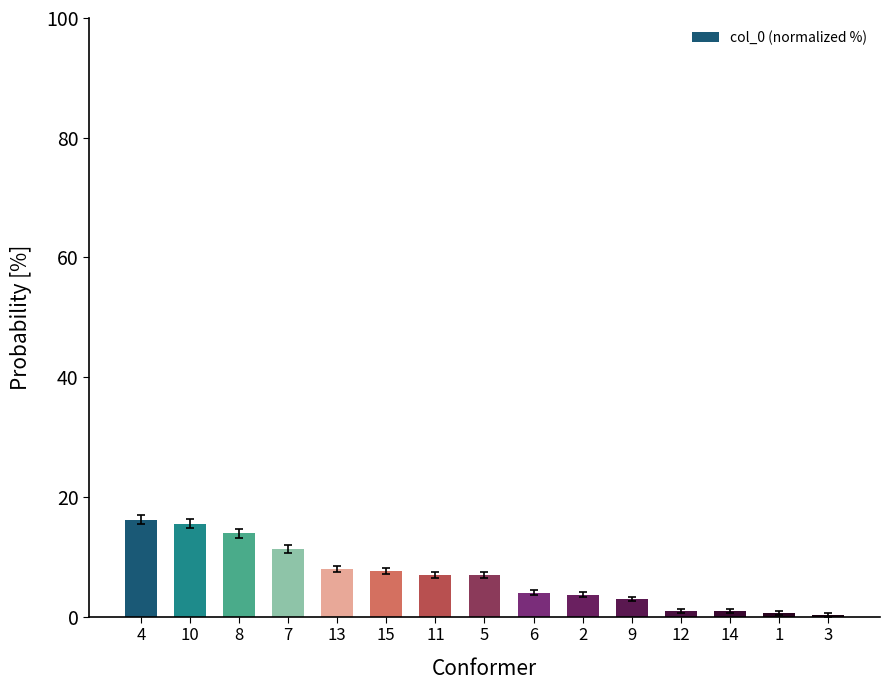

What is the change in value from 4 to 10?

-0.7